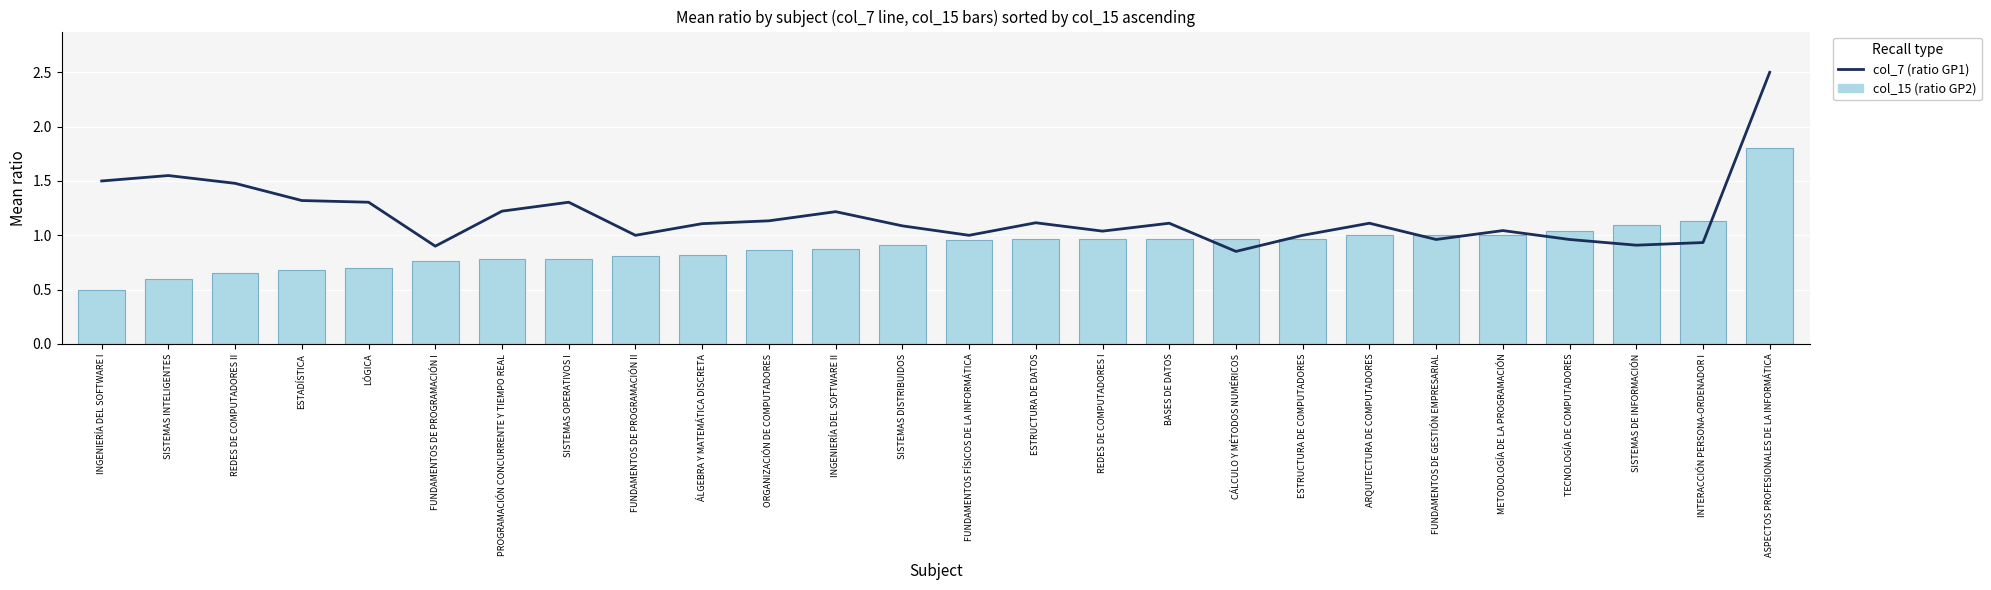

What is the value of the col_7 (ratio GP1/Esperados Gr10) bar at the 7th from the left?

1.2